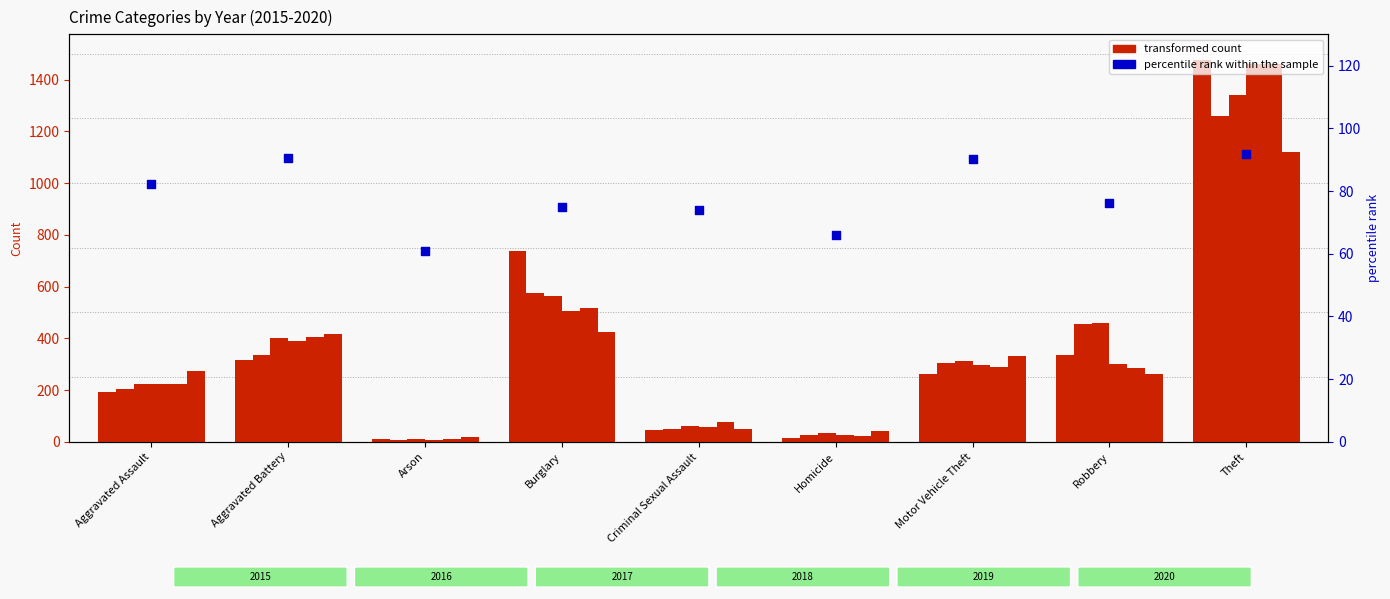

What is the change in value from Homicide to Robbery?

+10.3